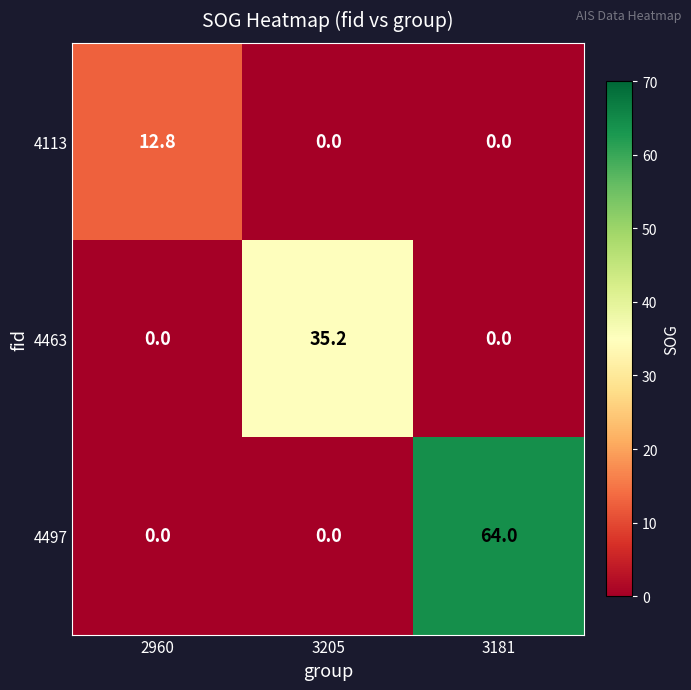

What is the difference between the 4113 values at 3205 and 2960?

12.8